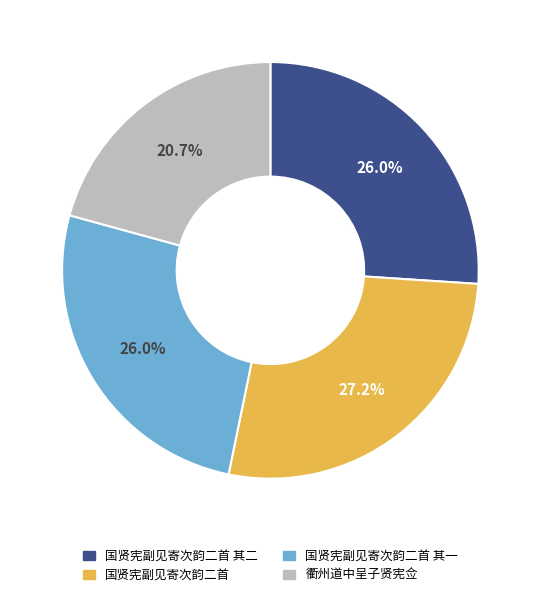

Does any single category account for the majority?

No